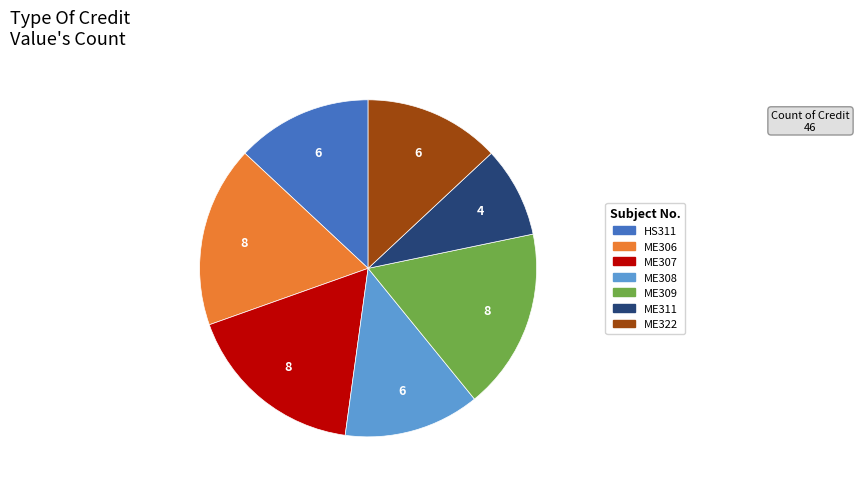

Combined, do ME311 and ME309 account for over 50%?

No